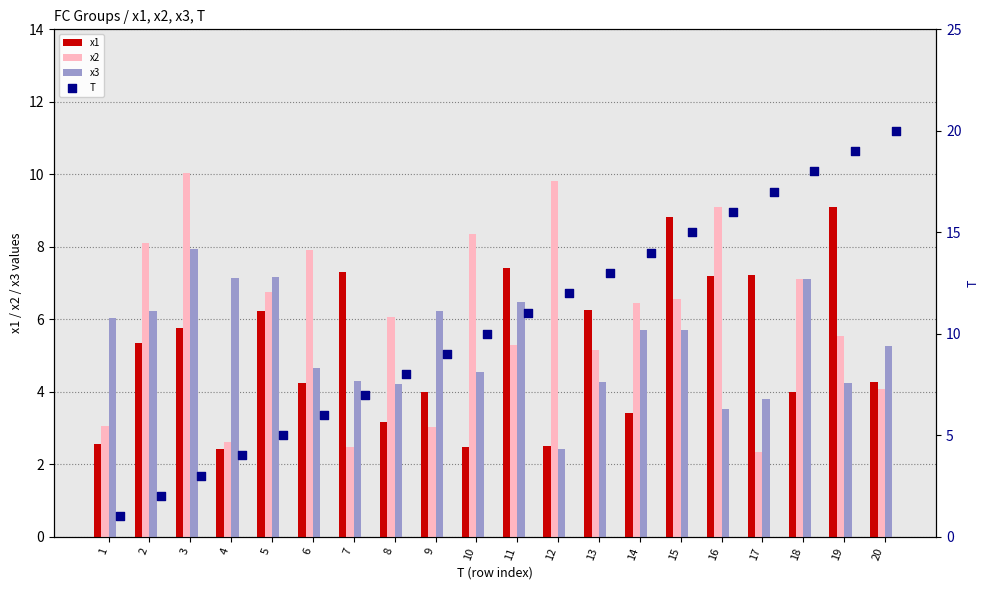

Which series has the largest total across all categories?

T